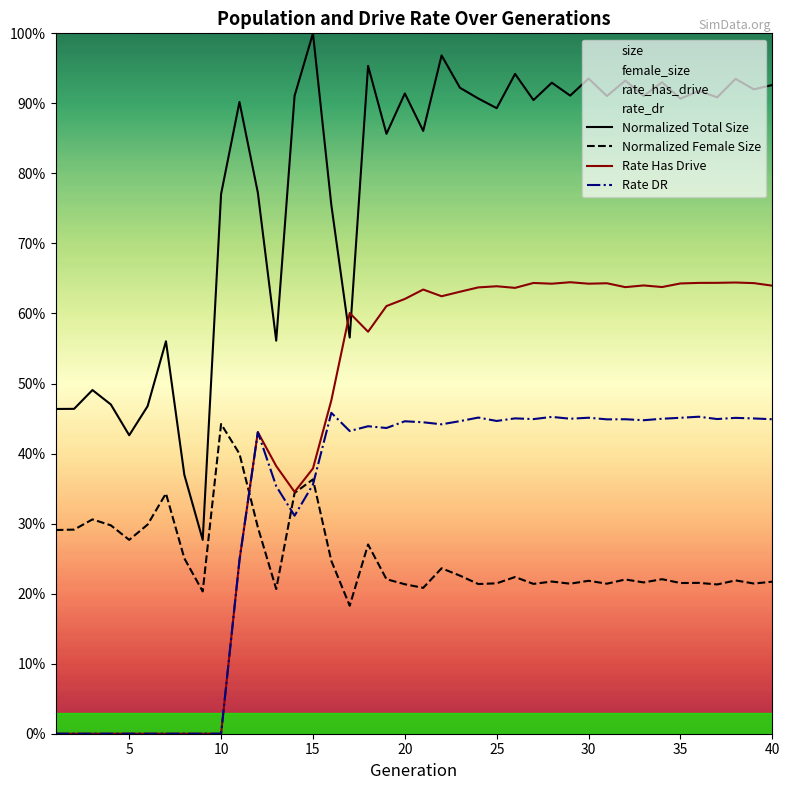

Reading left to right, what are all the values shown in this chart?

size: 0.5	0.5	0.5	0.5	0.4	0.5	0.6	0.4	0.3	0.8	0.9	0.8	0.6	0.9	1.0	0.8	0.6	1.0	0.9	0.9	0.9	1.0	0.9	0.9	0.9	0.9	0.9	0.9	0.9	0.9	0.9	0.9	0.9	0.9	0.9	0.9	0.9	0.9	0.9	0.9
female_size: 0.3	0.3	0.3	0.3	0.3	0.3	0.3	0.3	0.2	0.4	0.4	0.3	0.2	0.3	0.4	0.2	0.2	0.3	0.2	0.2	0.2	0.2	0.2	0.2	0.2	0.2	0.2	0.2	0.2	0.2	0.2	0.2	0.2	0.2	0.2	0.2	0.2	0.2	0.2	0.2
rate_has_drive: 0.0	0.0	0.0	0.0	0.0	0.0	0.0	0.0	0.0	0.0	0.2	0.4	0.4	0.3	0.4	0.5	0.6	0.6	0.6	0.6	0.6	0.6	0.6	0.6	0.6	0.6	0.6	0.6	0.6	0.6	0.6	0.6	0.6	0.6	0.6	0.6	0.6	0.6	0.6	0.6
rate_dr: 0.0	0.0	0.0	0.0	0.0	0.0	0.0	0.0	0.0	0.0	0.2	0.4	0.4	0.3	0.4	0.5	0.4	0.4	0.4	0.4	0.4	0.4	0.4	0.5	0.4	0.5	0.4	0.5	0.4	0.5	0.4	0.4	0.4	0.4	0.5	0.5	0.4	0.5	0.5	0.4